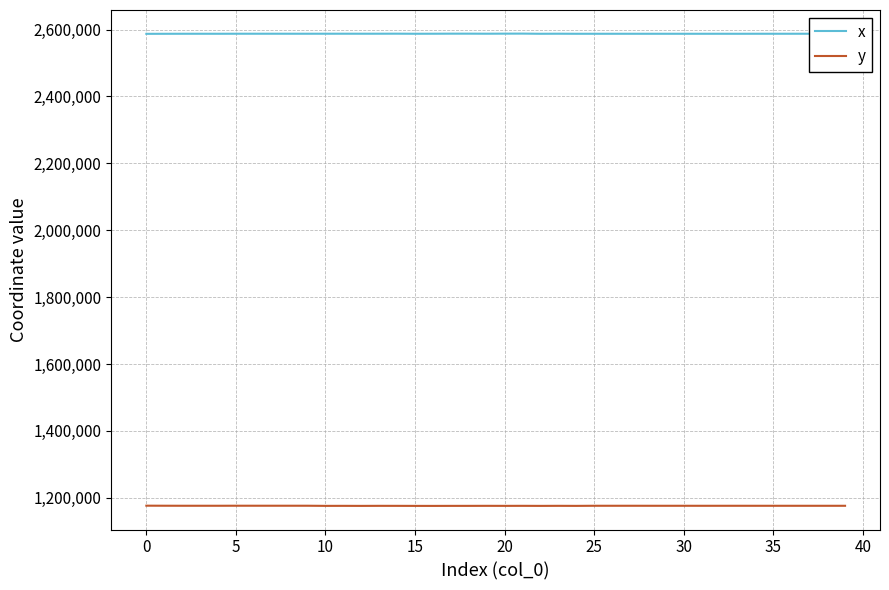

True or false: y has more than 2 interior local peaks.

True